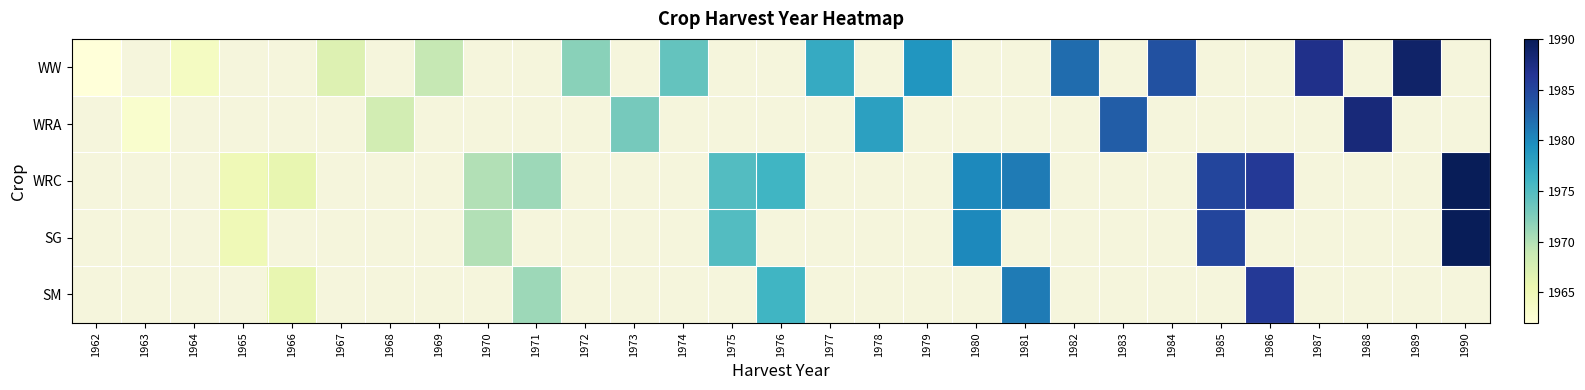

Between 1973 and 1986, which is larger?

1986